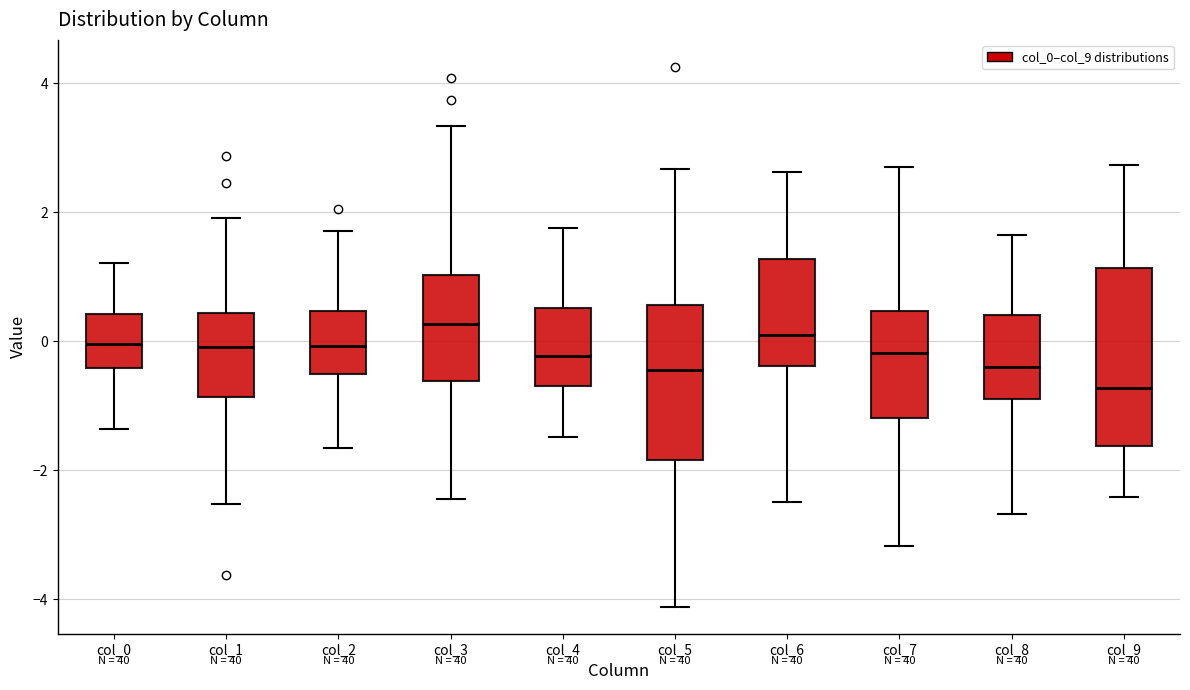

Where is the lower edge of the box for col_3 on the y-axis? The values are not printed on the chart, so give them approximately, as read against the axis.

-0.6